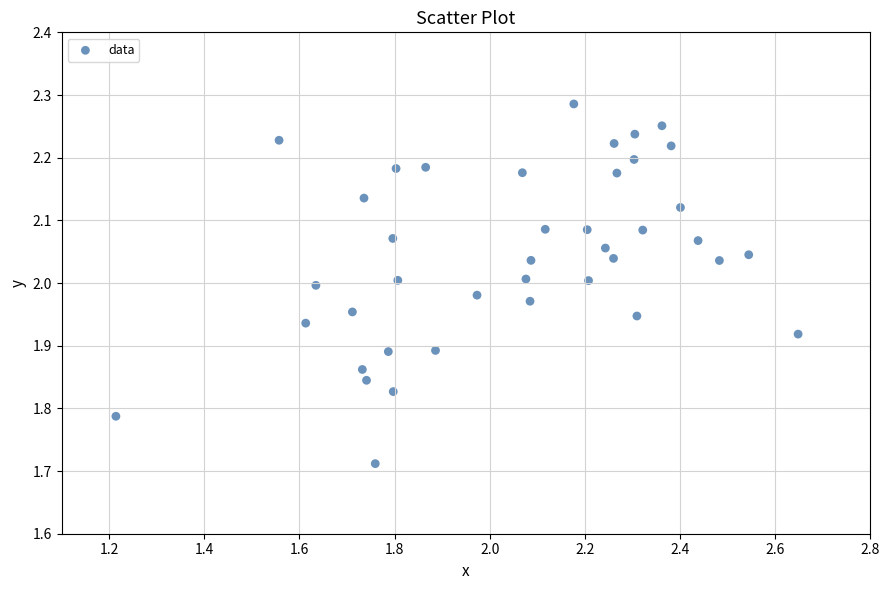

What is the range of X values (max minus min)?

1.4